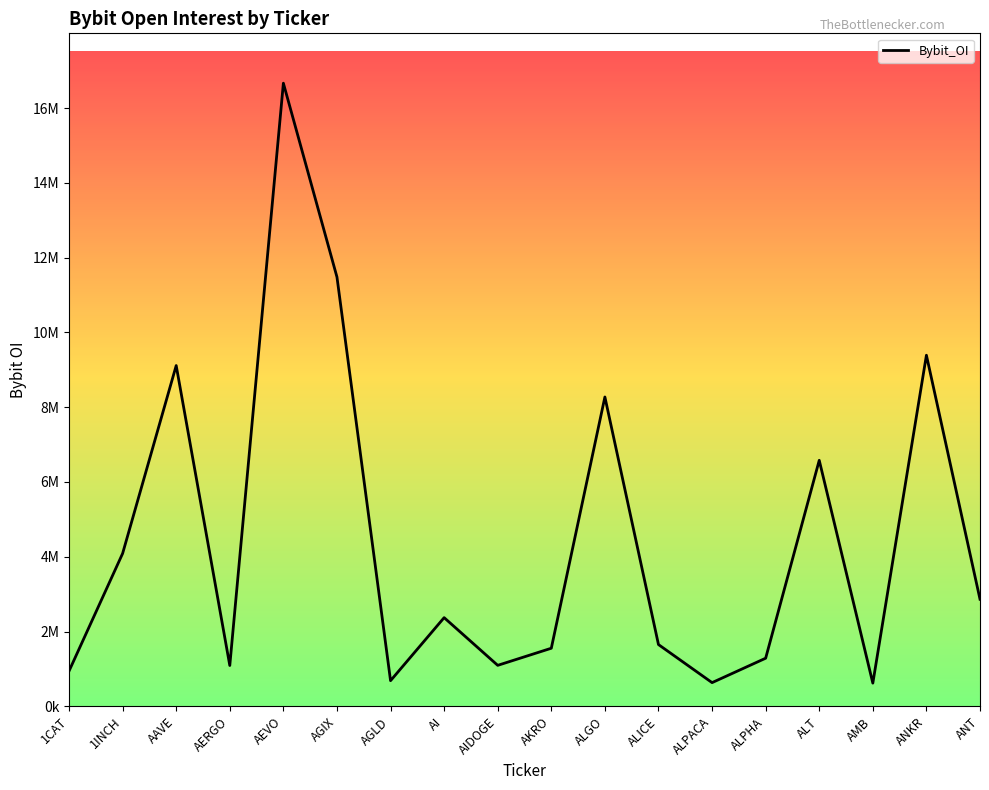

How many lines are shown in the chart?

1